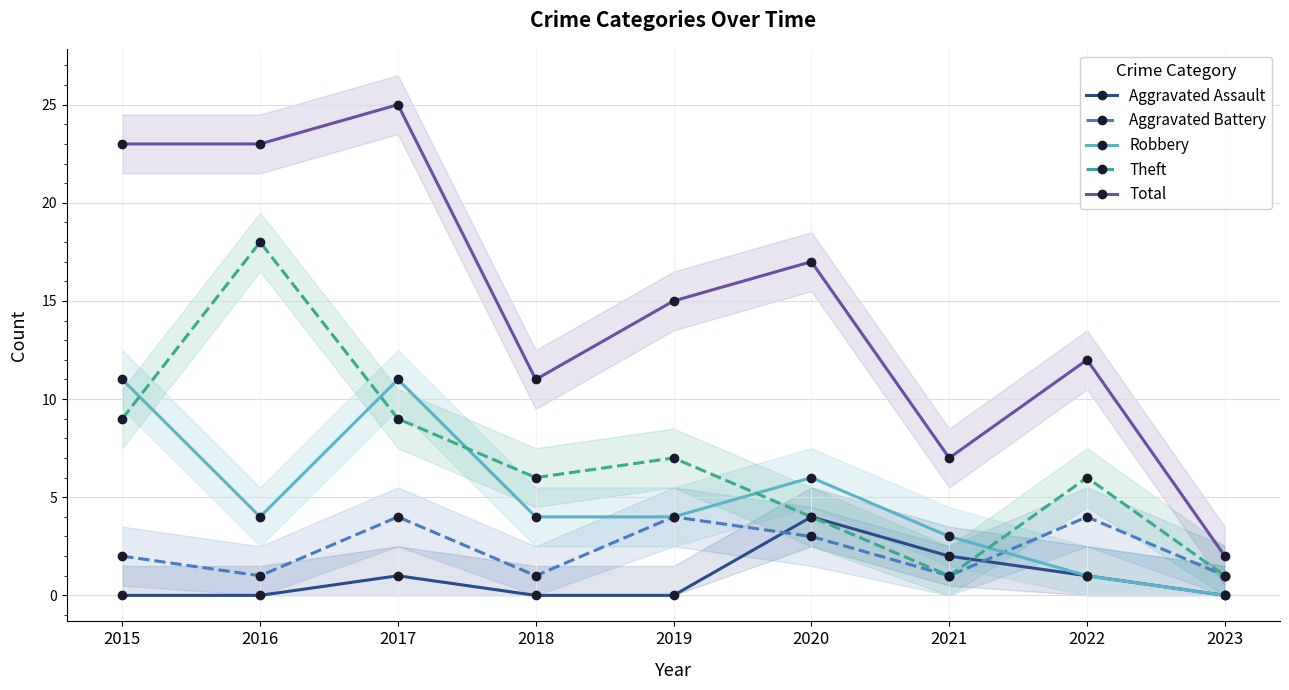

Count the Aggravated Battery values in the range 1 to 4.

9